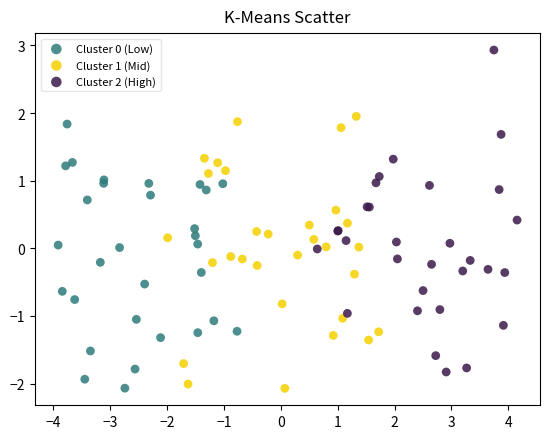

Which series contains the highest Y value?

Cluster 2 (High)